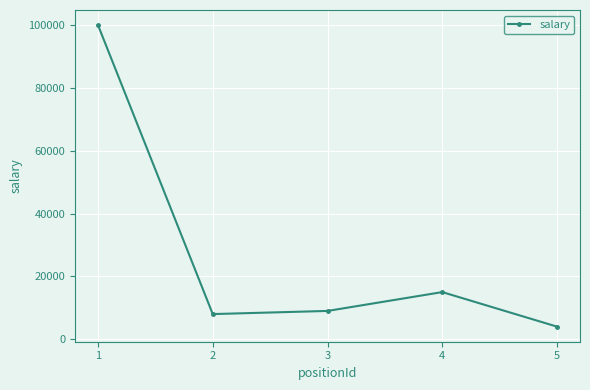

Between 4 and 1, which is larger?

1